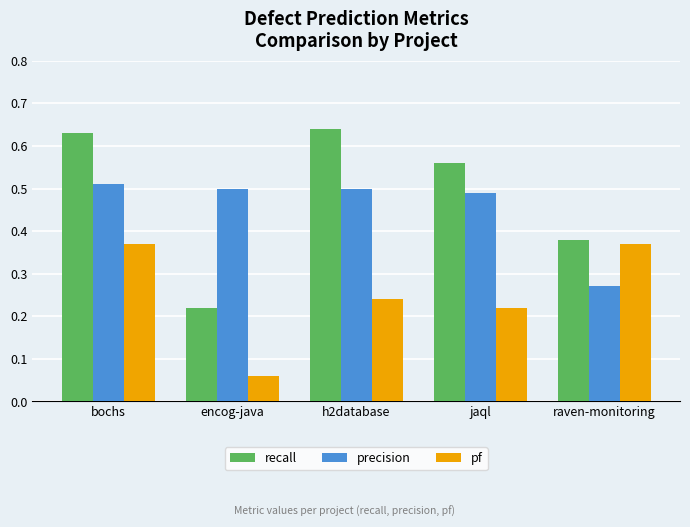

At which label does precision reach its minimum?

raven-monitoring